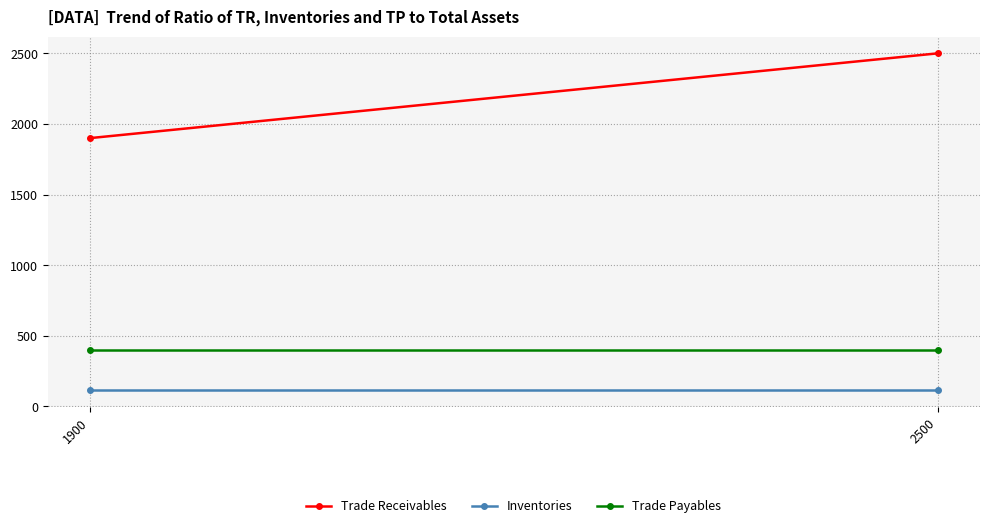

At which label does Inventories reach its minimum?

1900